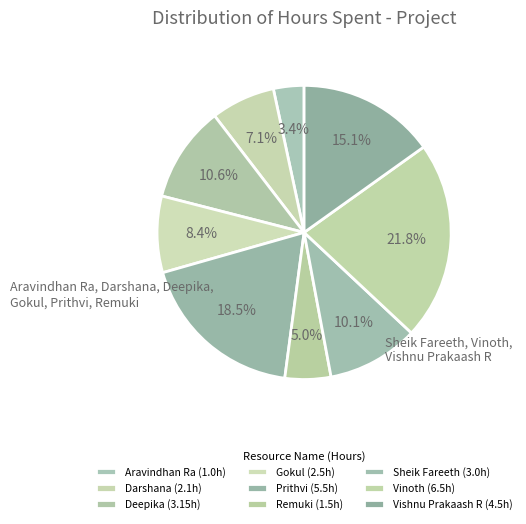

How many segments does this pie chart have?

9